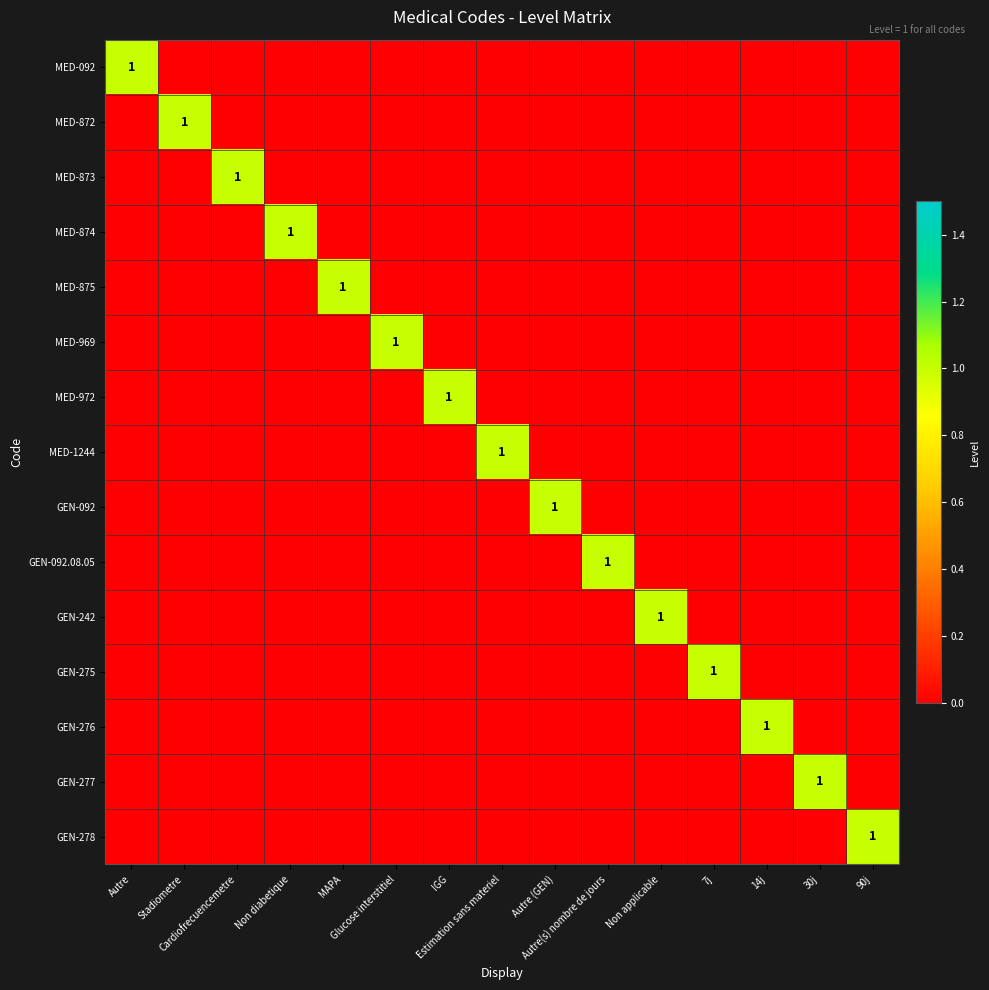

What is the maximum value shown in the chart?

1